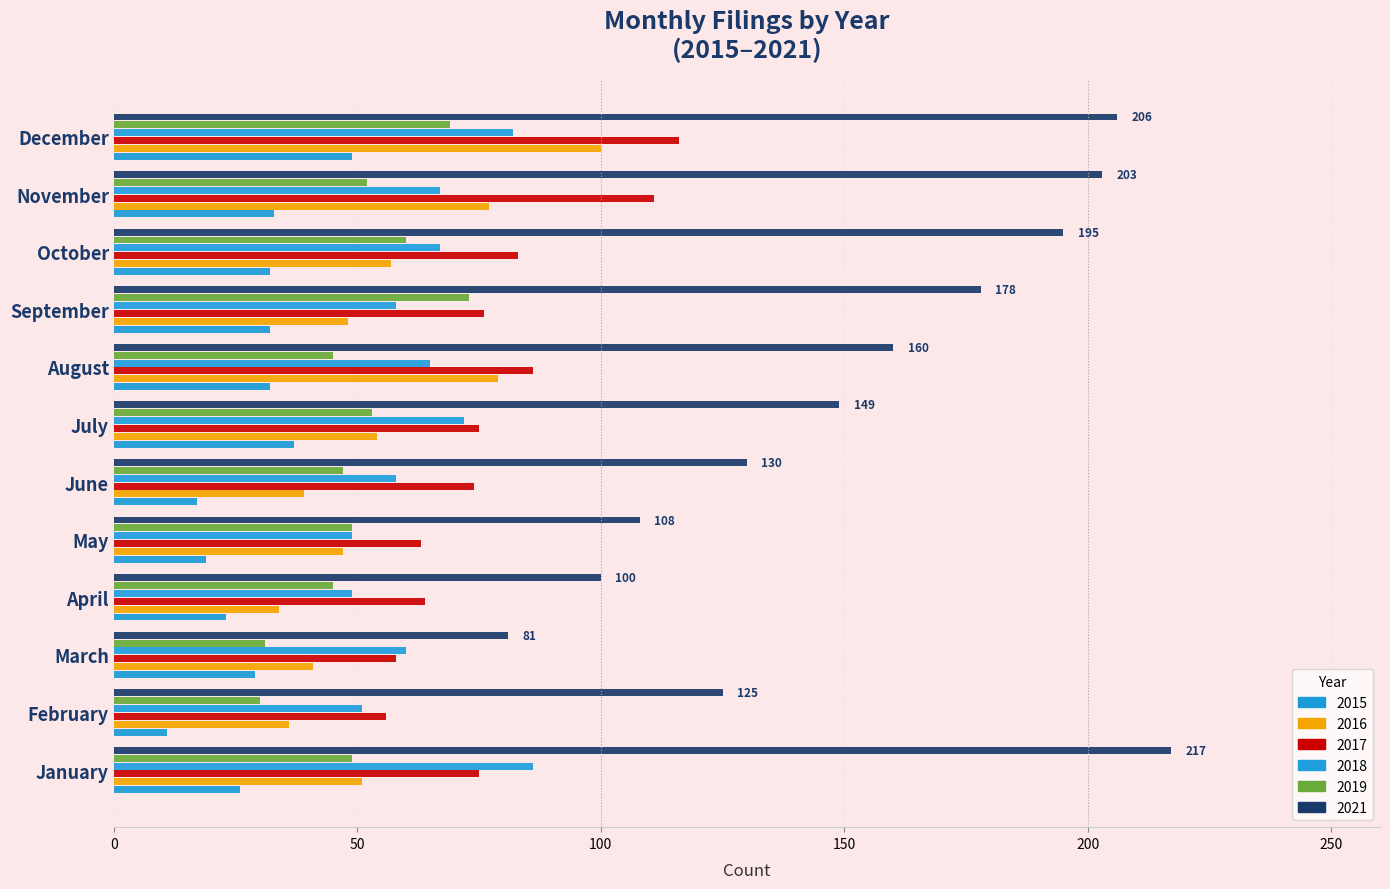

Count the number of data series in this chart.

6